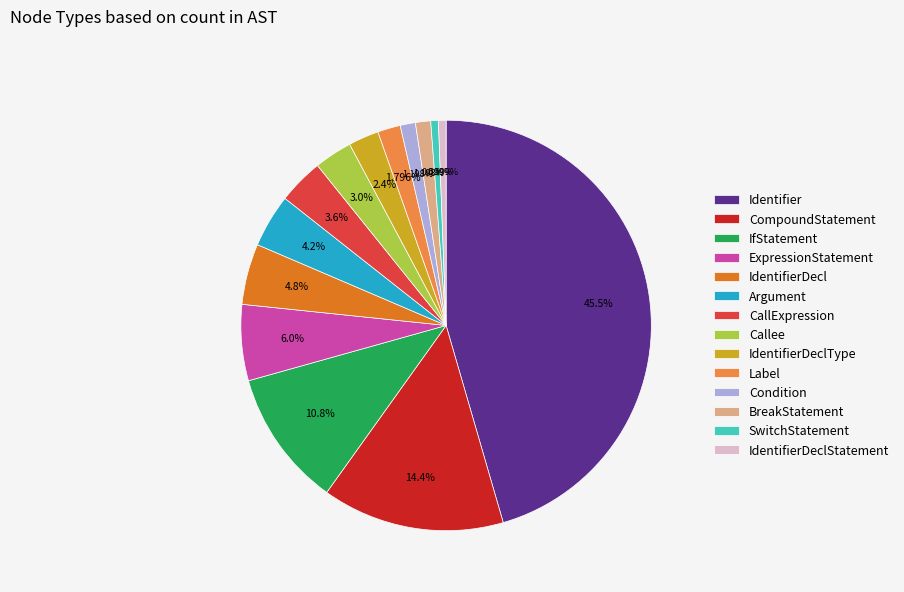

Is it true that Argument is 4% of the pie?

True